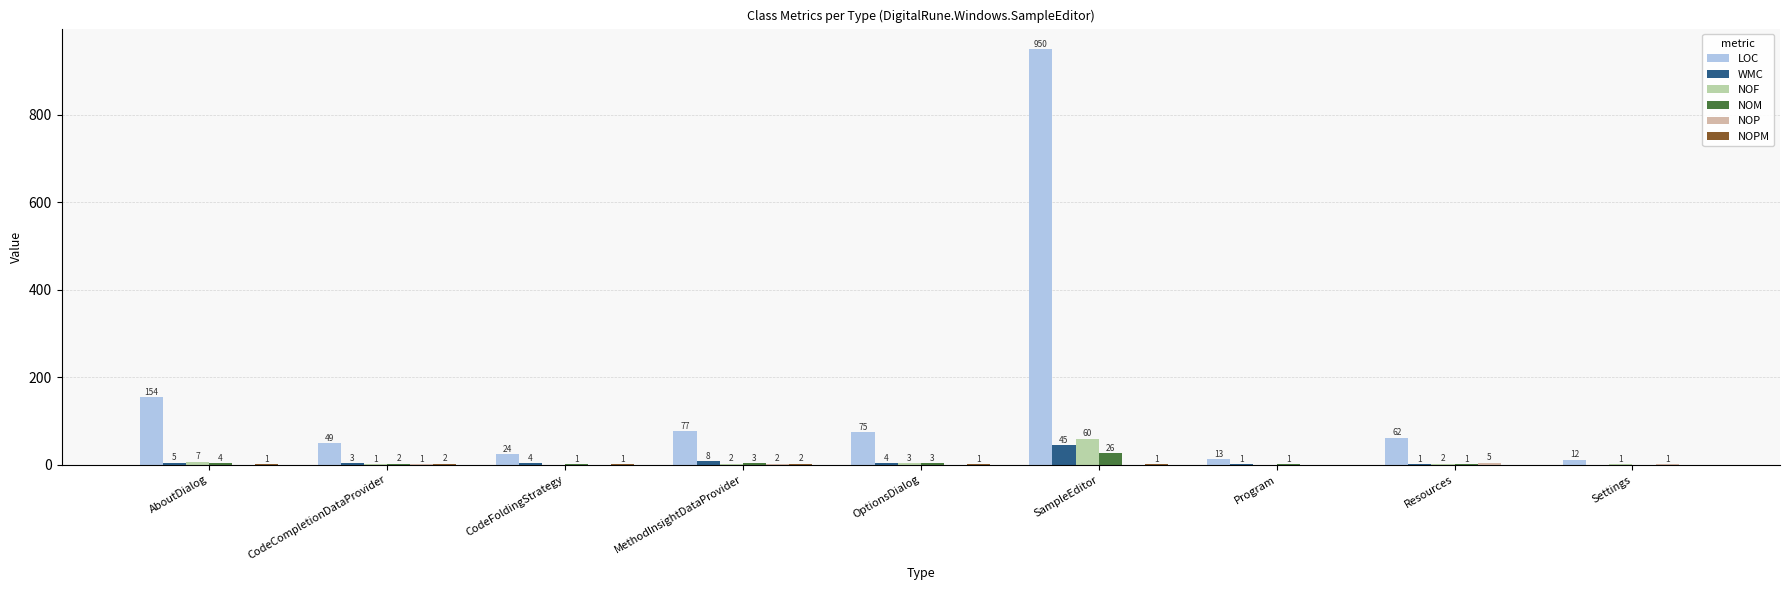

What is the difference between the second highest and minimum values in the LOC series?

142